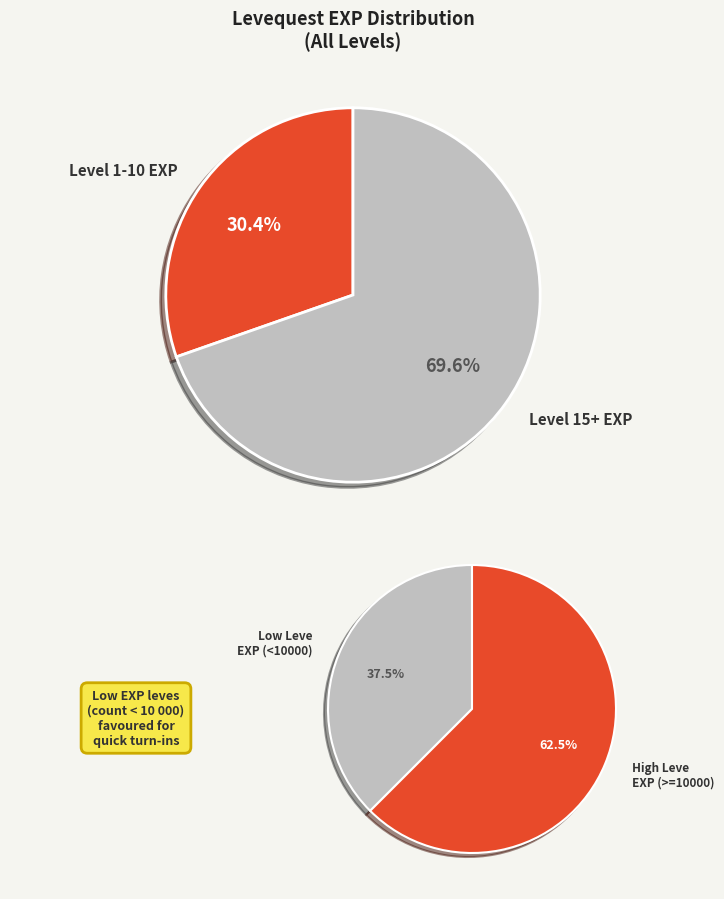

The 10 slice represents 16% of the pie. True or false?

False